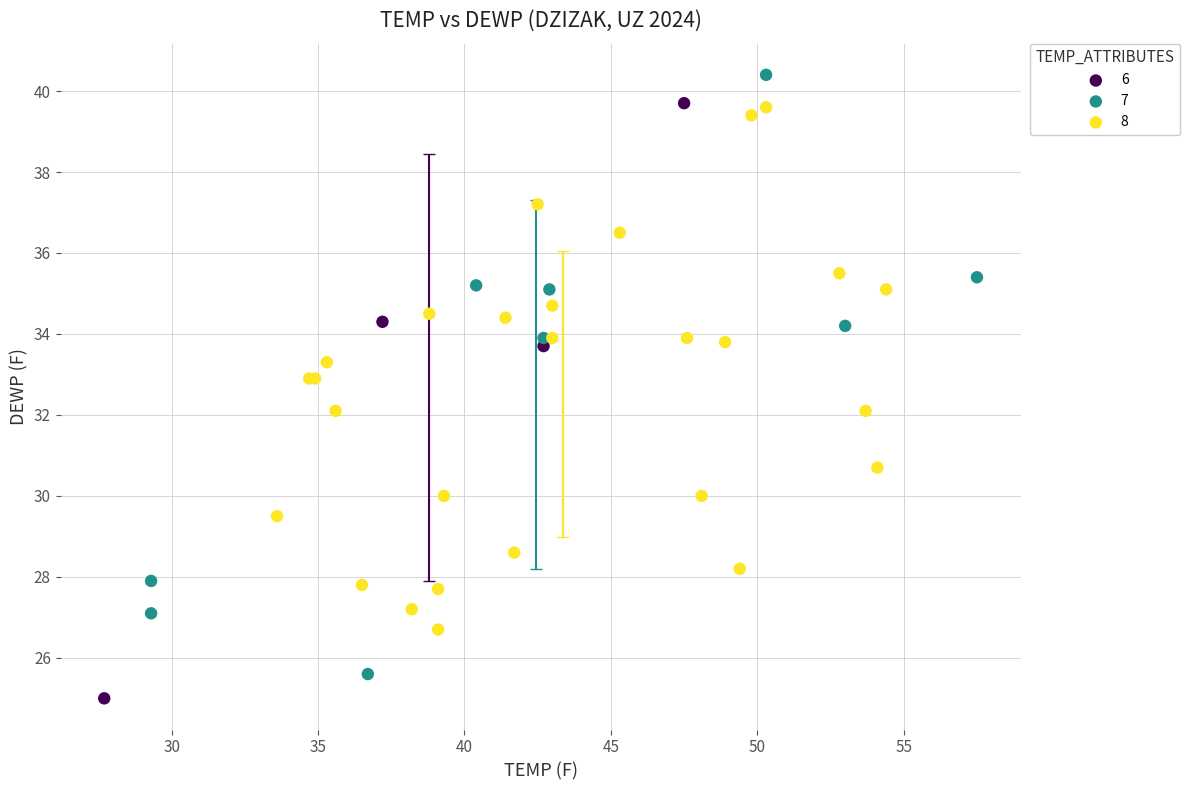

Which series reaches the maximum Y coordinate?

7